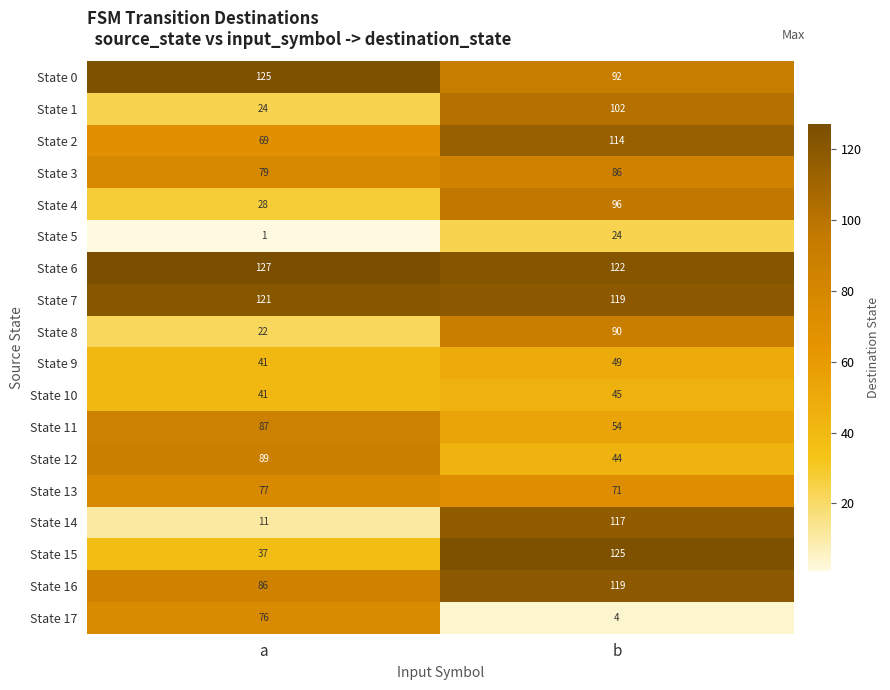

Which series has the largest total across all categories?

State 6